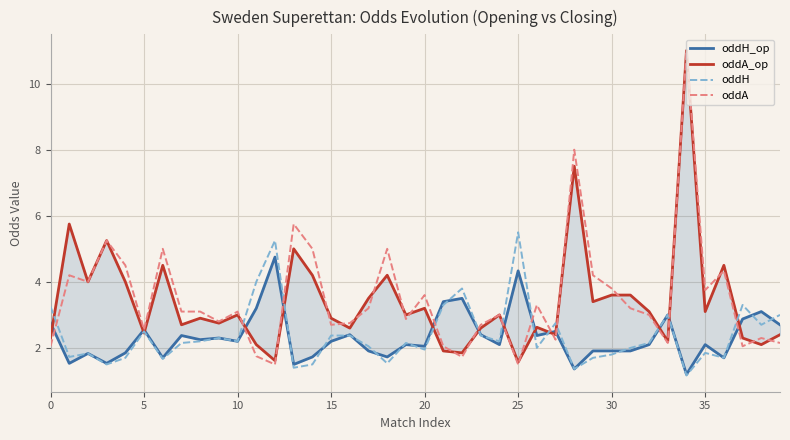

How many lines are shown in the chart?

4